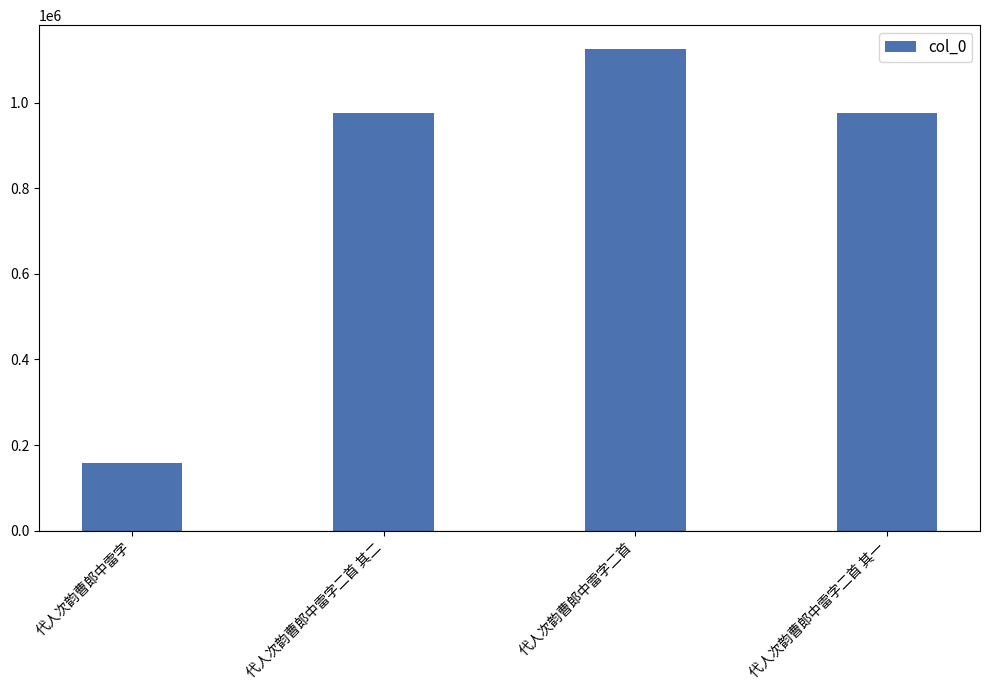

Is it true that the value at 代人次韵曹郎中雷字二首 is 1645283?

False